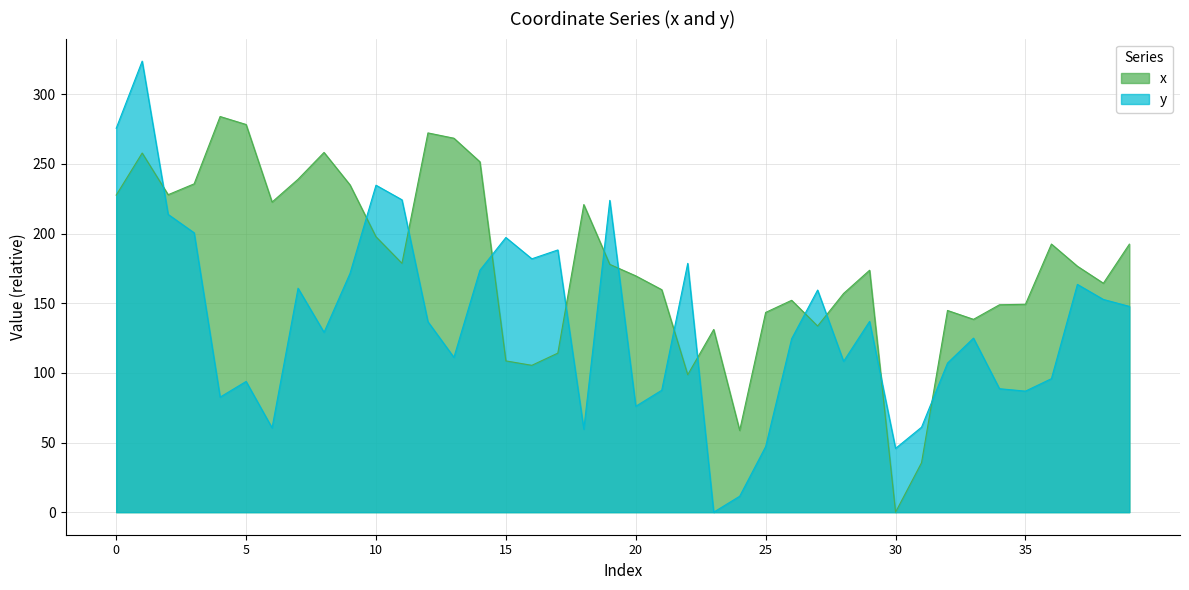

What is the spread (max minus min) of values at 33?

13.5